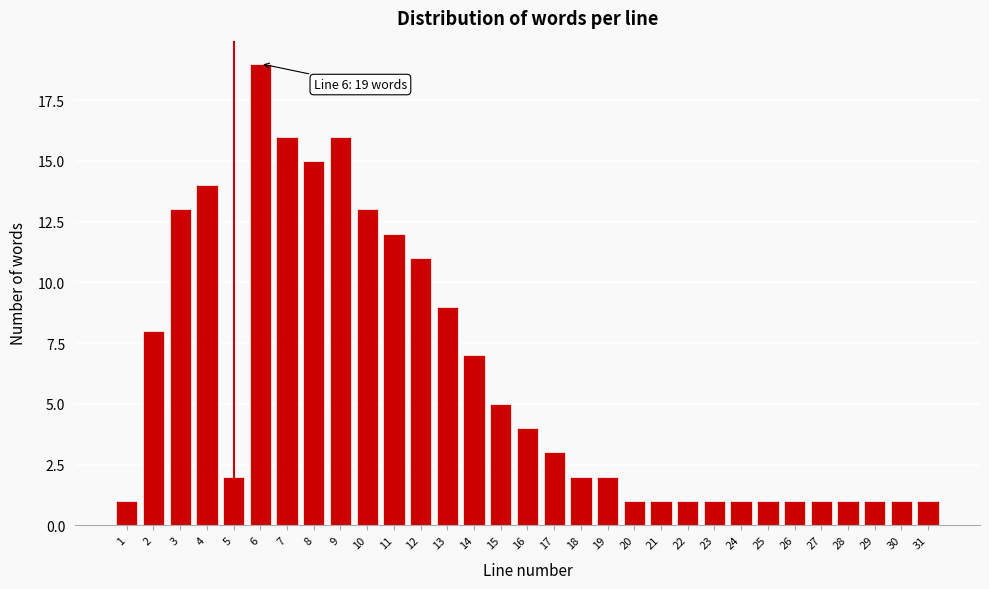

True or false: the data shows 5 at 14.

False